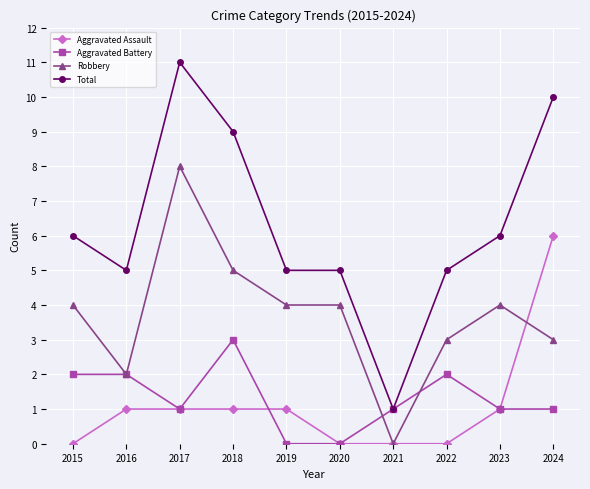

What is the spread (max minus min) of values at 2018?

8